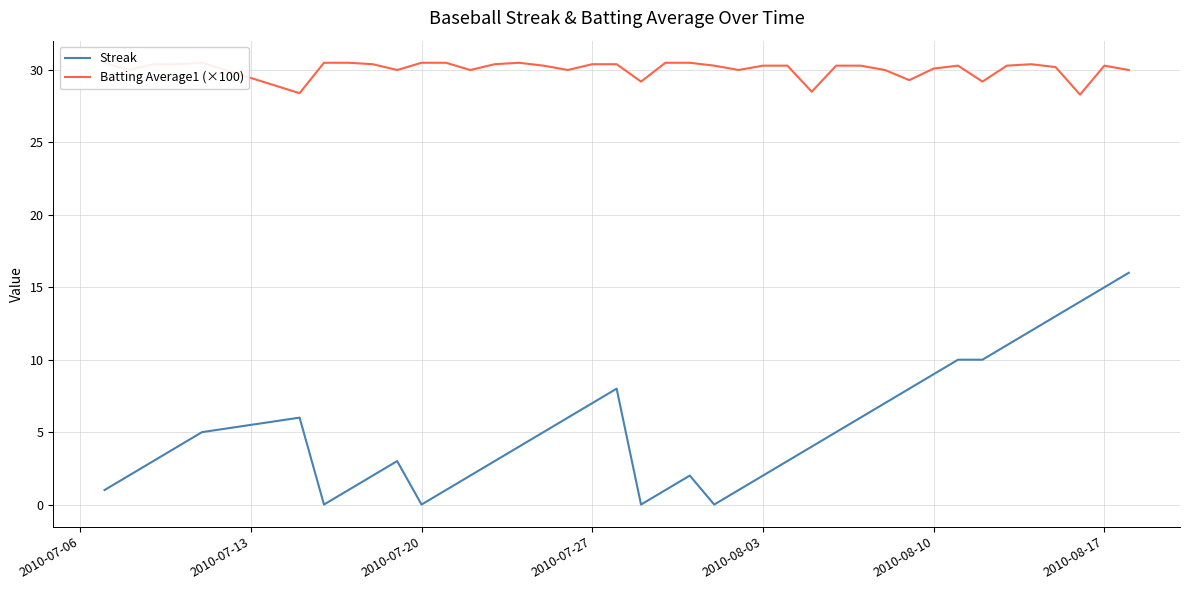

Is it true that Streak equals 15 at 2010-08-17?

True